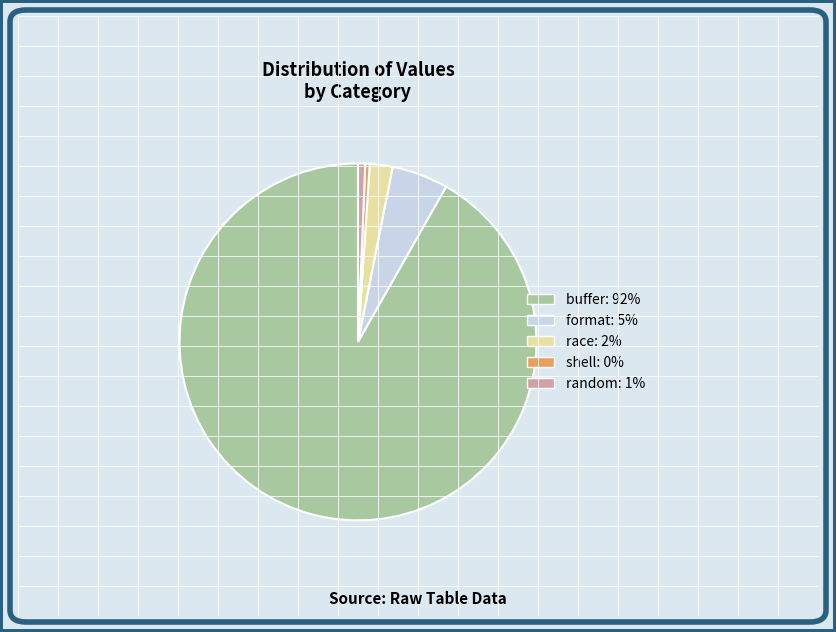

Is there any slice that represents more than half of the pie?

Yes